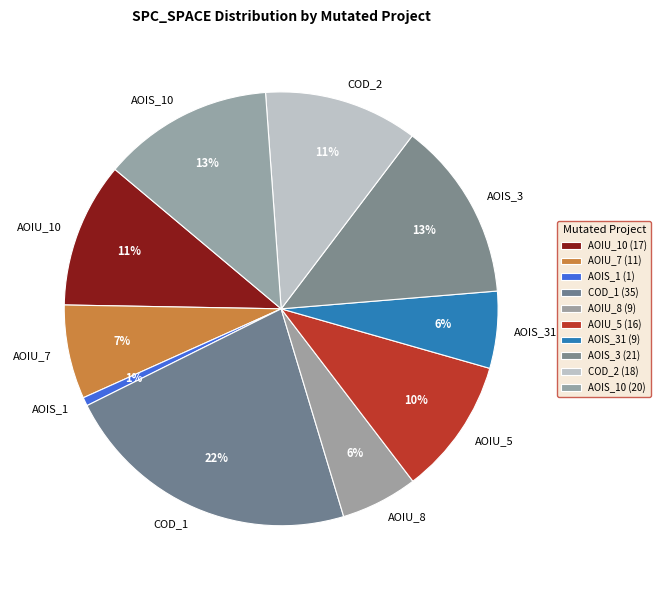

Does AOIS_3 represent more than half of the total?

No